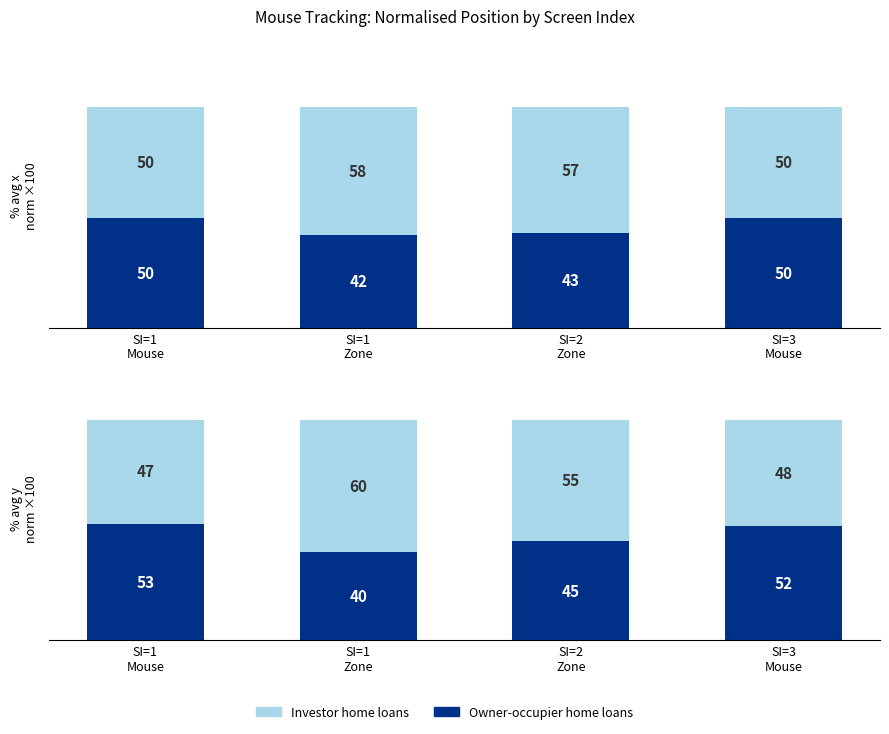

What position from the left is SI=3
Mouse?

4